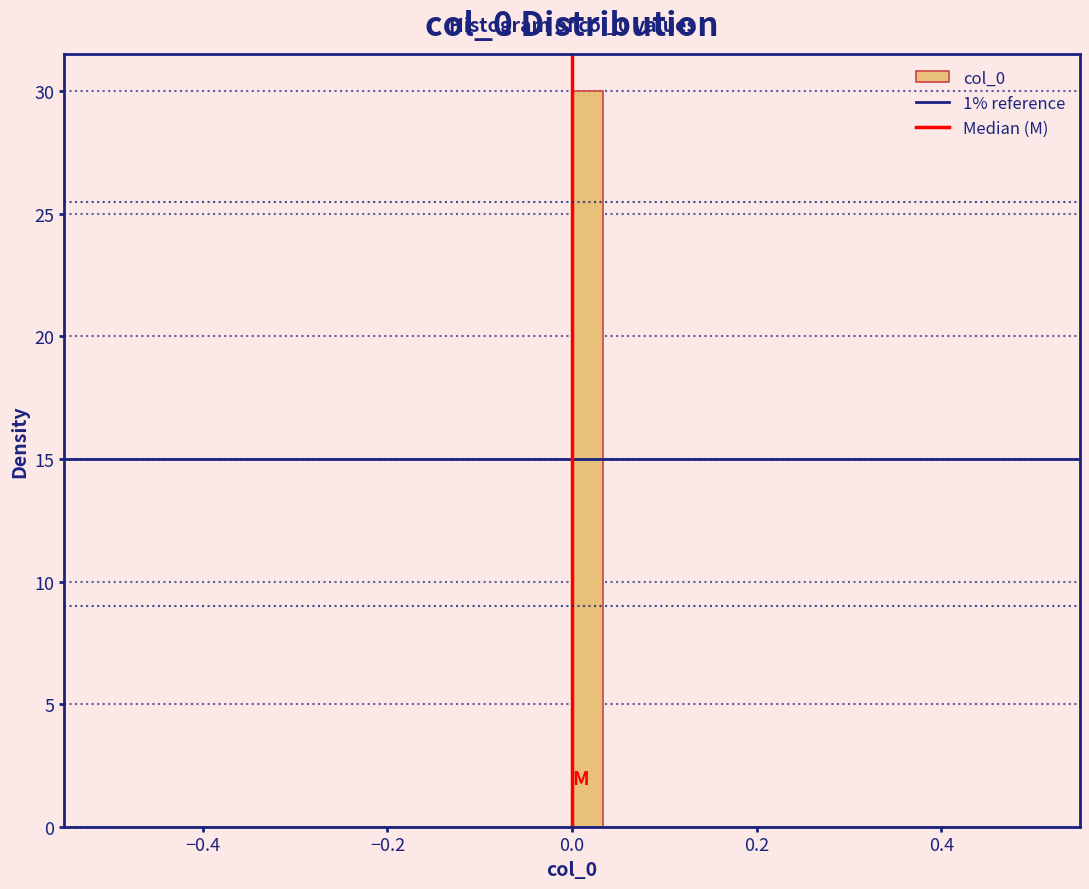

Around what value on the x-axis is the tallest bar? Give the approximate position of its centre, as read against the axis.

0.02